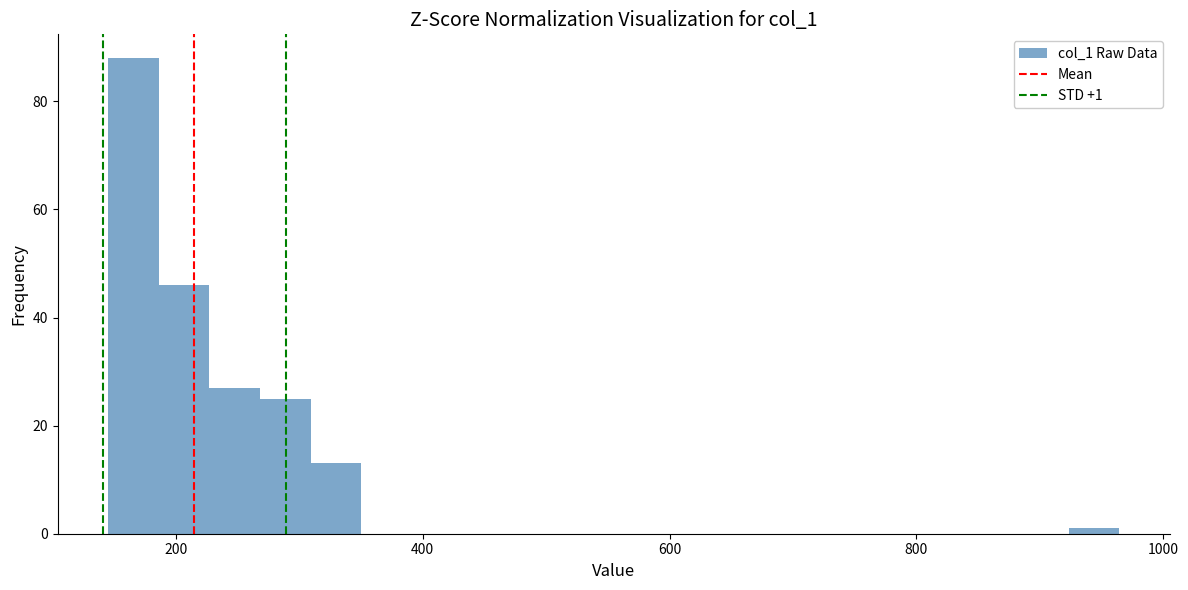

Around what value on the x-axis is the tallest bar? Give the approximate position of its centre, as read against the axis.

160